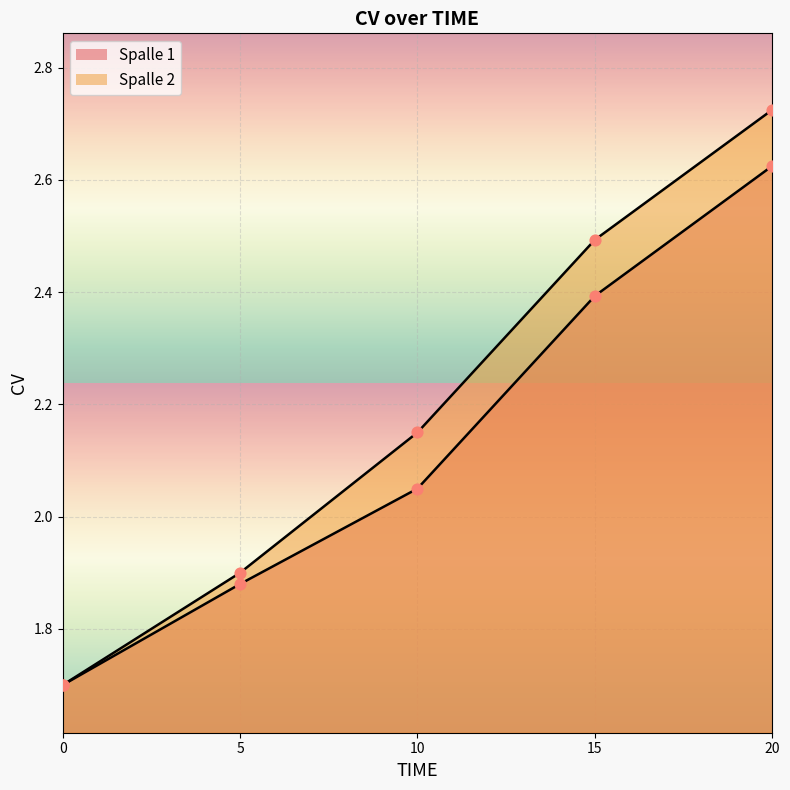

At how many categories does at least one series exceed 1?

5